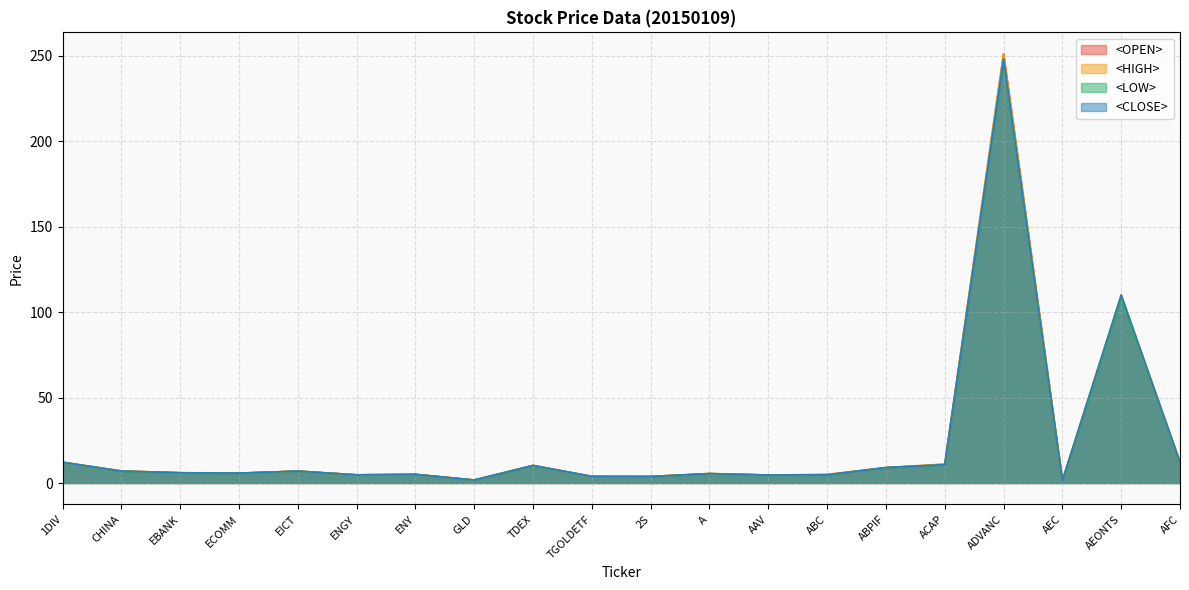

Which series has the widest spread of values?

<OPEN>